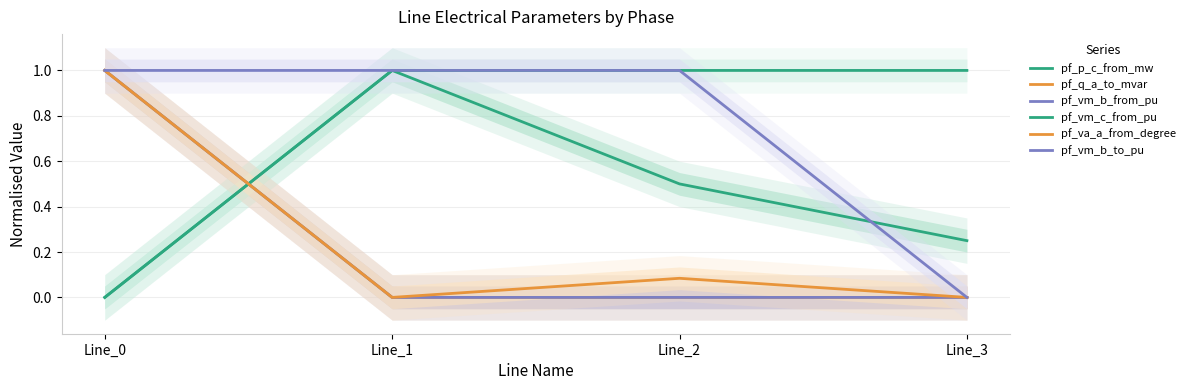

The value of pf_q_a_to_mvar at Line_2 is 0.0. True or false?

True